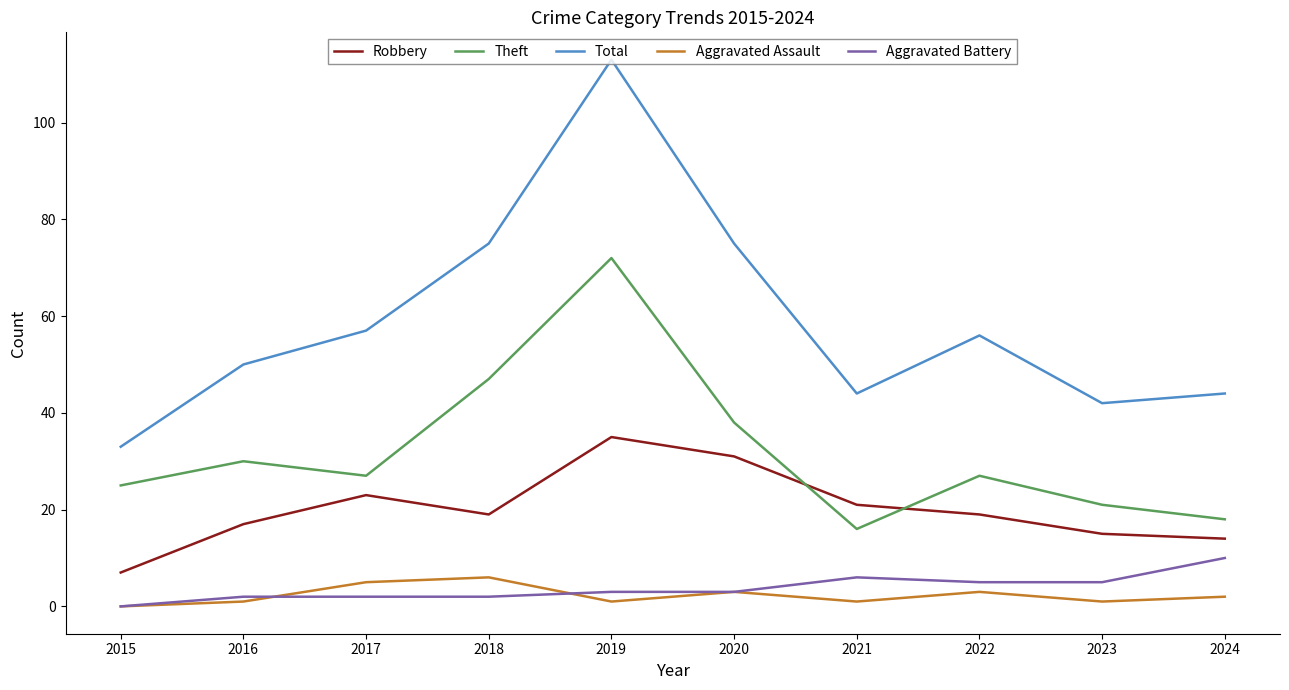

True or false: Aggravated Assault has a value of 6 at 2018.

True